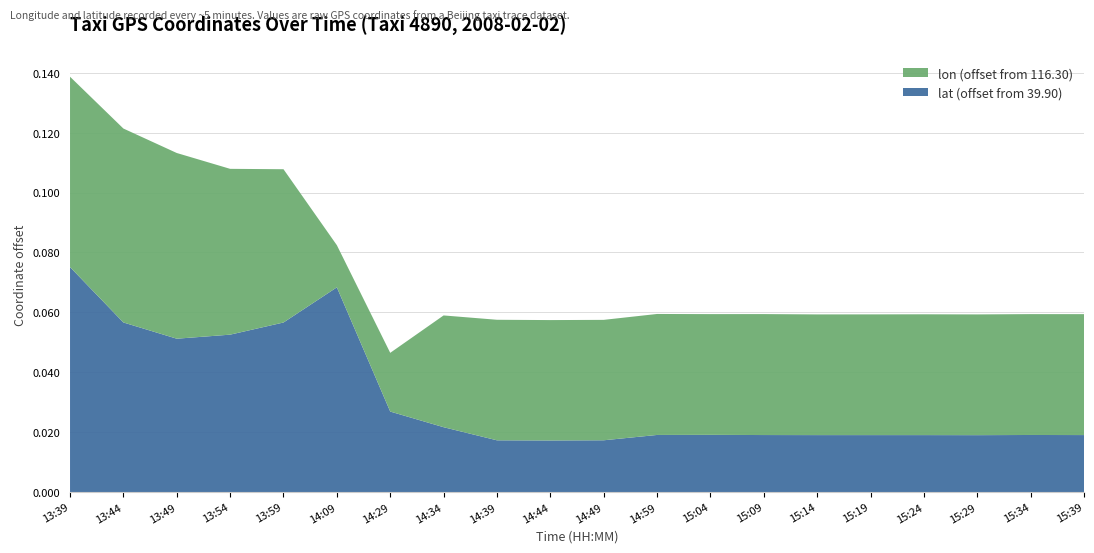

Reading left to right, extract all data points from this chart.

lon: 13:39=116.4	13:44=116.4	13:49=116.4	13:54=116.4	13:59=116.4	14:09=116.3	14:29=116.3	14:34=116.3	14:39=116.3	14:44=116.3	14:49=116.3	14:59=116.3	15:04=116.3	15:09=116.3	15:14=116.3	15:19=116.3	15:24=116.3	15:29=116.3	15:34=116.3	15:39=116.3
lat: 13:39=40.0	13:44=40.0	13:49=40.0	13:54=40.0	13:59=40.0	14:09=40.0	14:29=39.9	14:34=39.9	14:39=39.9	14:44=39.9	14:49=39.9	14:59=39.9	15:04=39.9	15:09=39.9	15:14=39.9	15:19=39.9	15:24=39.9	15:29=39.9	15:34=39.9	15:39=39.9